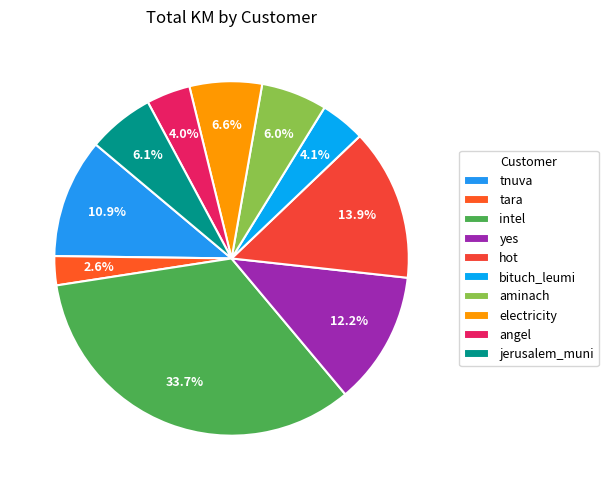

To the nearest percent, what percentage of the pie is yes?

12%